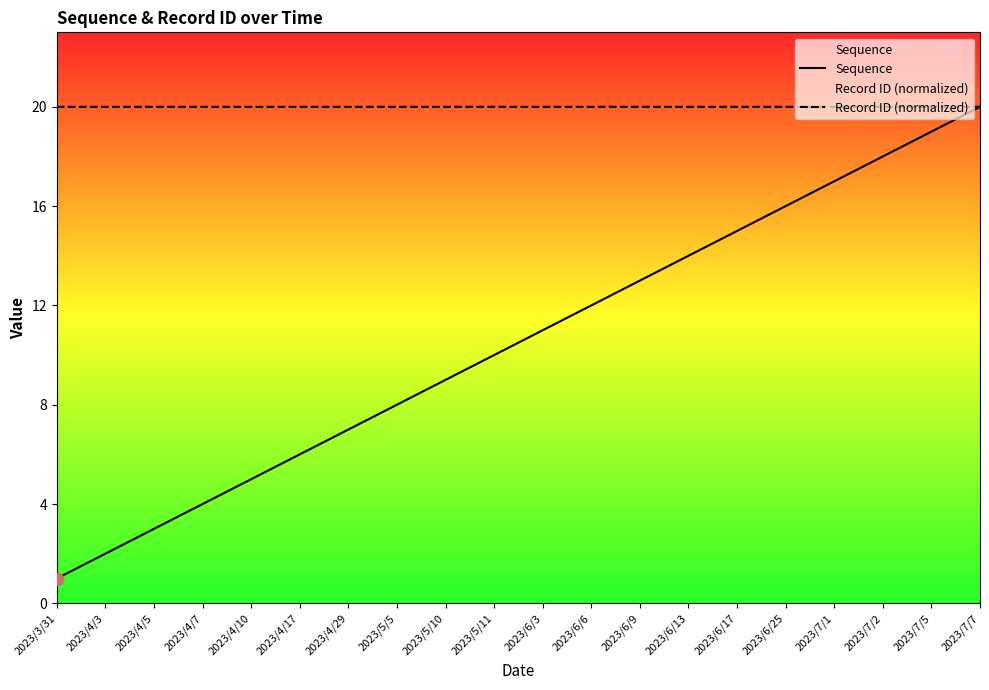

What are all the series names shown in the legend?

Sequence, Record ID (normalized)